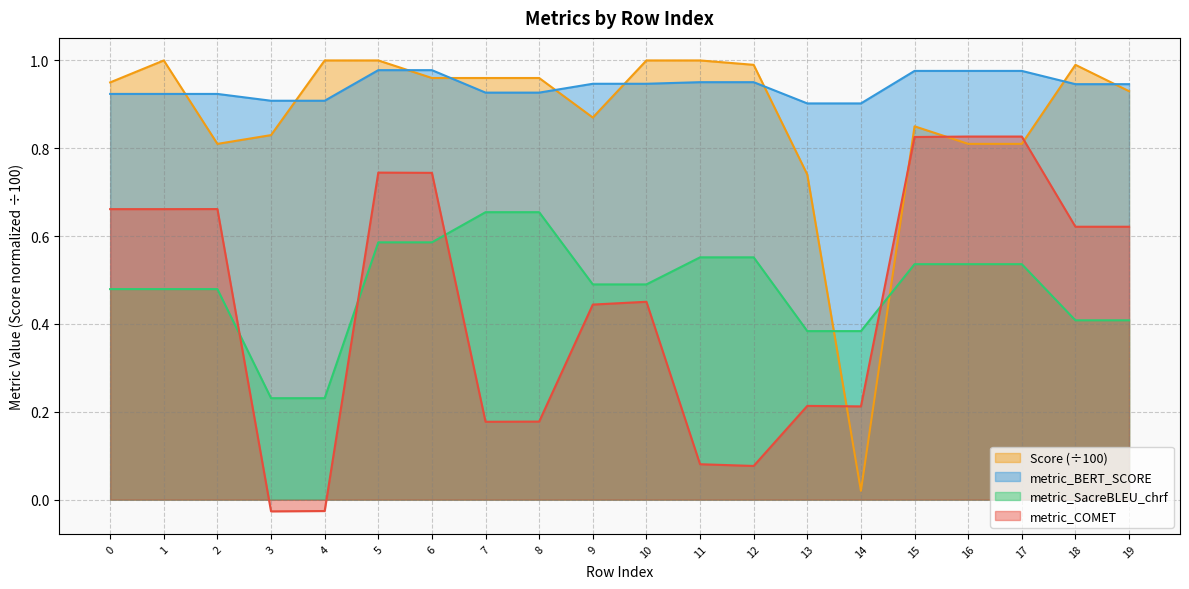

What is the difference between the maximum and minimum values in the Score series?

1.0